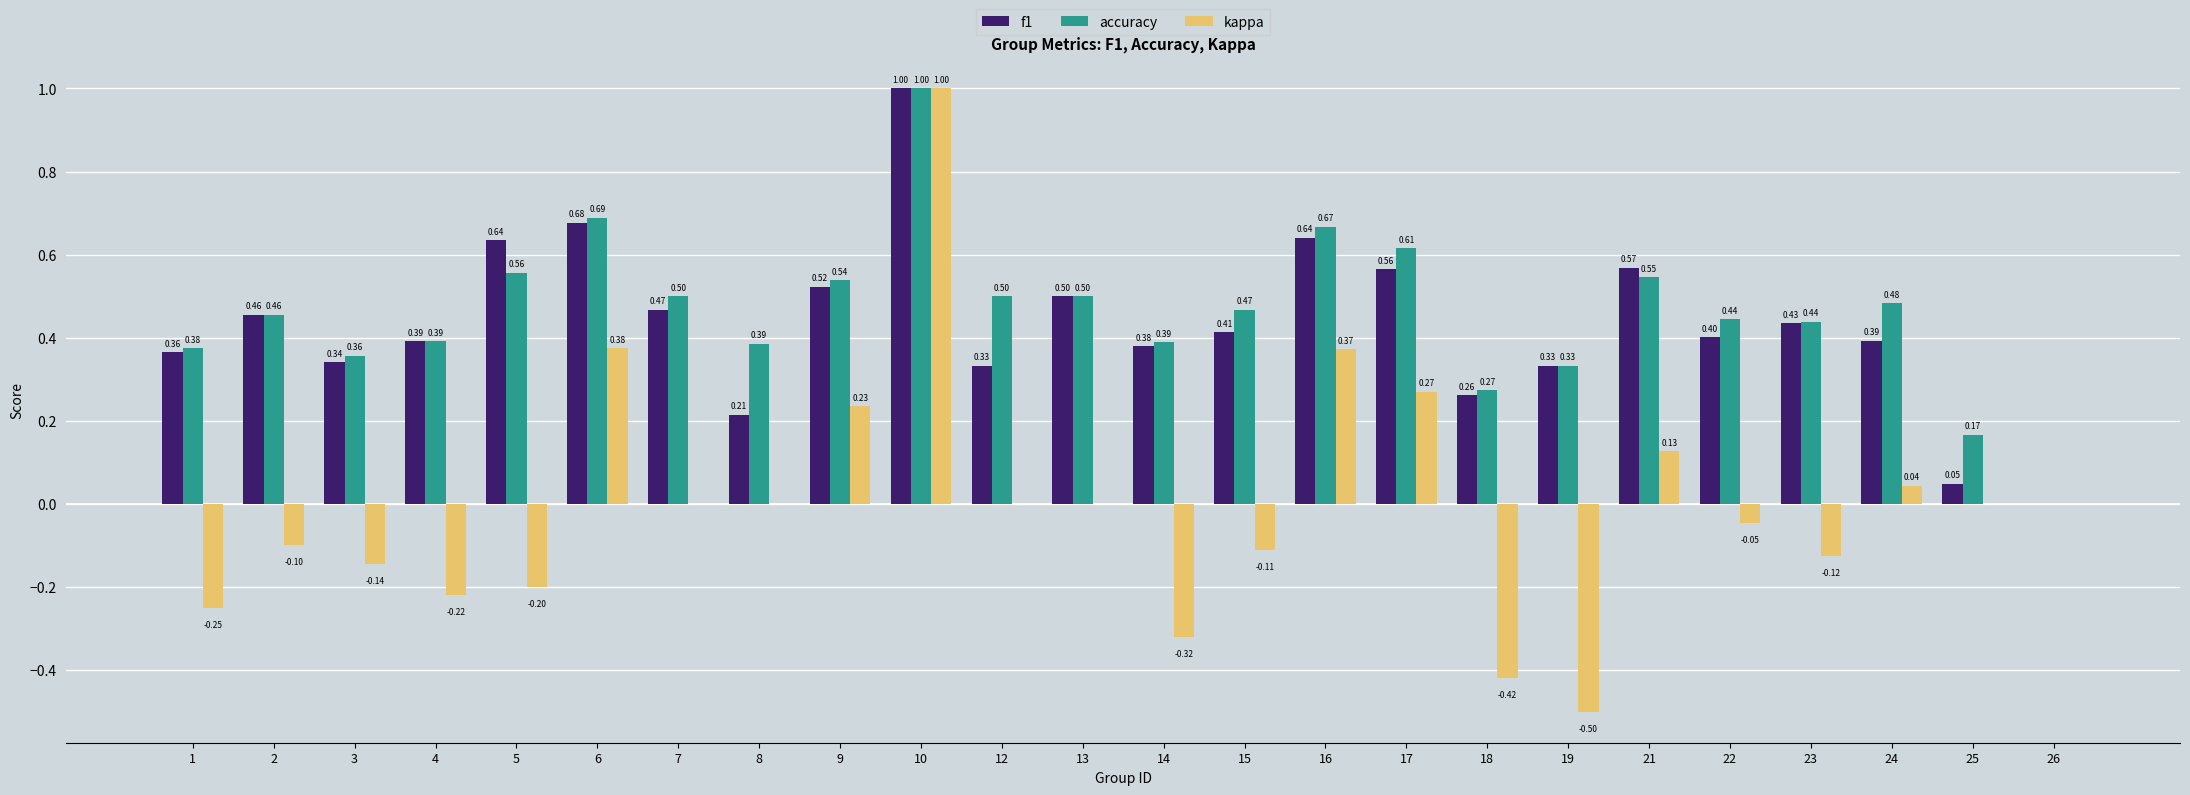

What is the sum of the f1 values at 14 and 10?

1.4